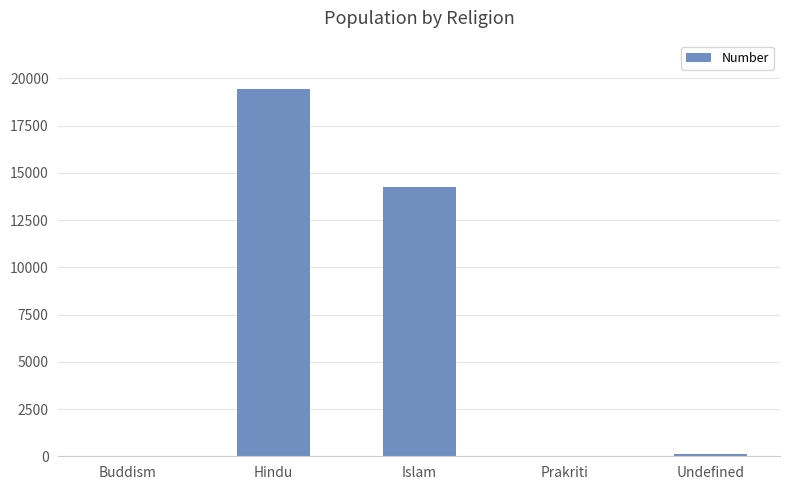

True or false: the data shows 19431 at Hindu.

True